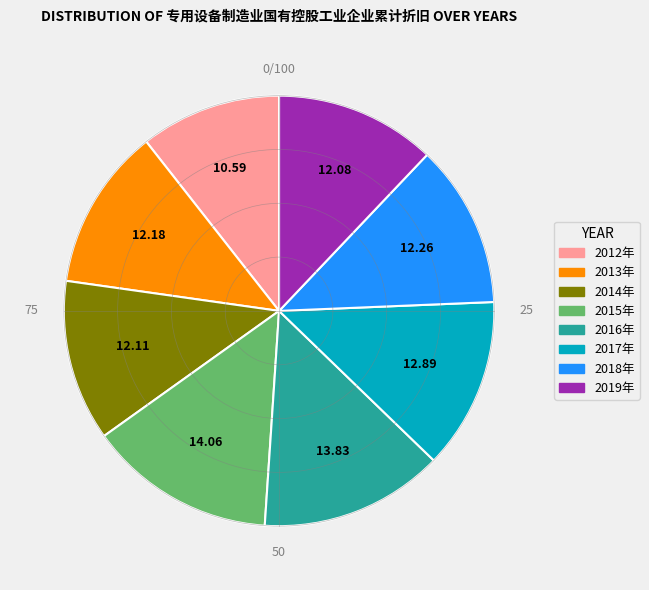

Is 2017年 the majority of the pie?

No